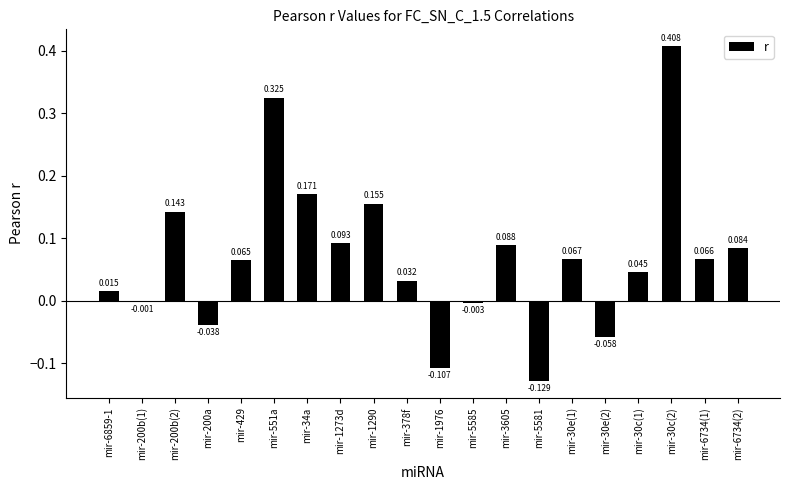

Are the bars grouped side by side (vs. stacked)?

No